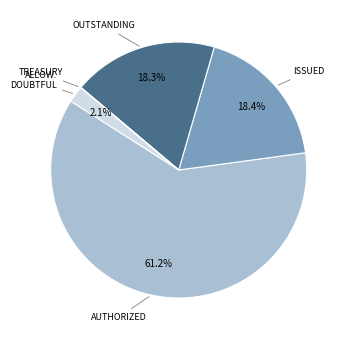

What is the largest slice in the pie chart?

AUTHORIZED